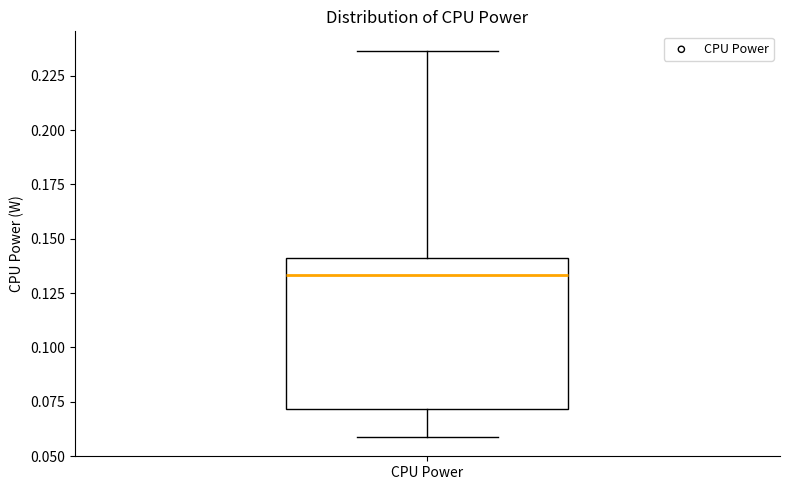

Transcribe this box plot: give where the median line is, the range the box spans, and where the two whiskers end, as read against the y-axis. The values are not printed on the chart, so give them approximately, as read against the axis.

median 0.135, box 0.070 to 0.140, whiskers 0.060 to 0.235